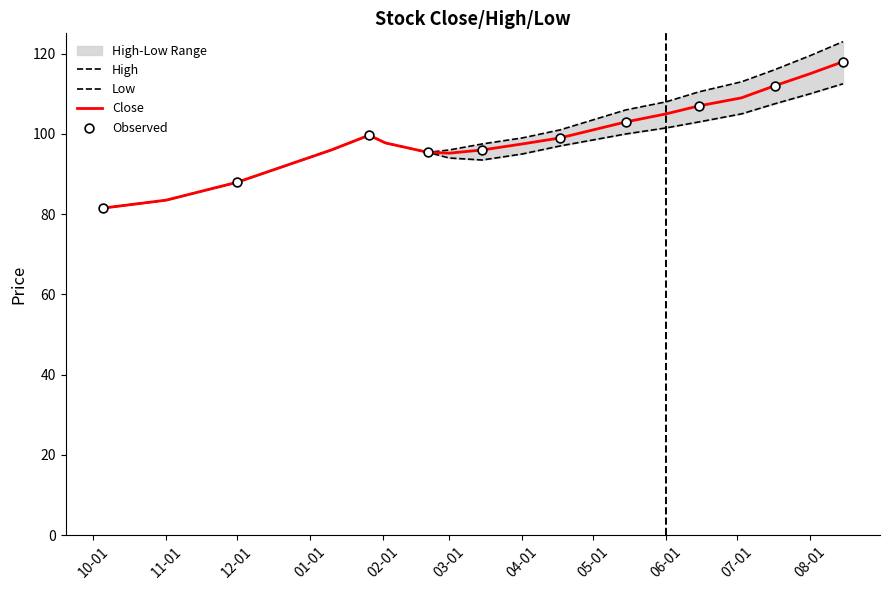

Which series reaches the maximum Y coordinate?

High